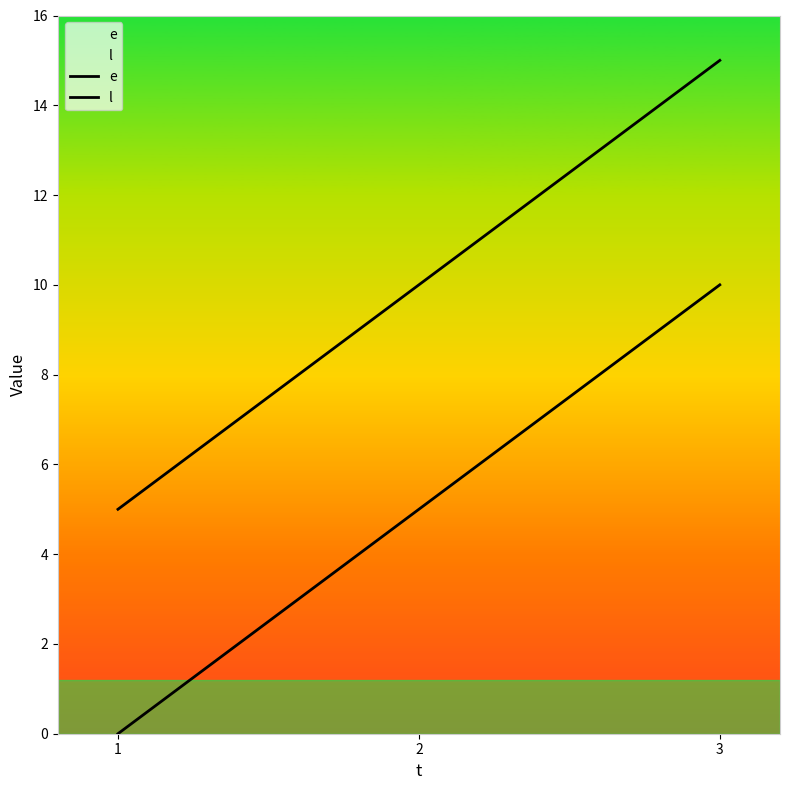

Where does the e series first go above 5?

3